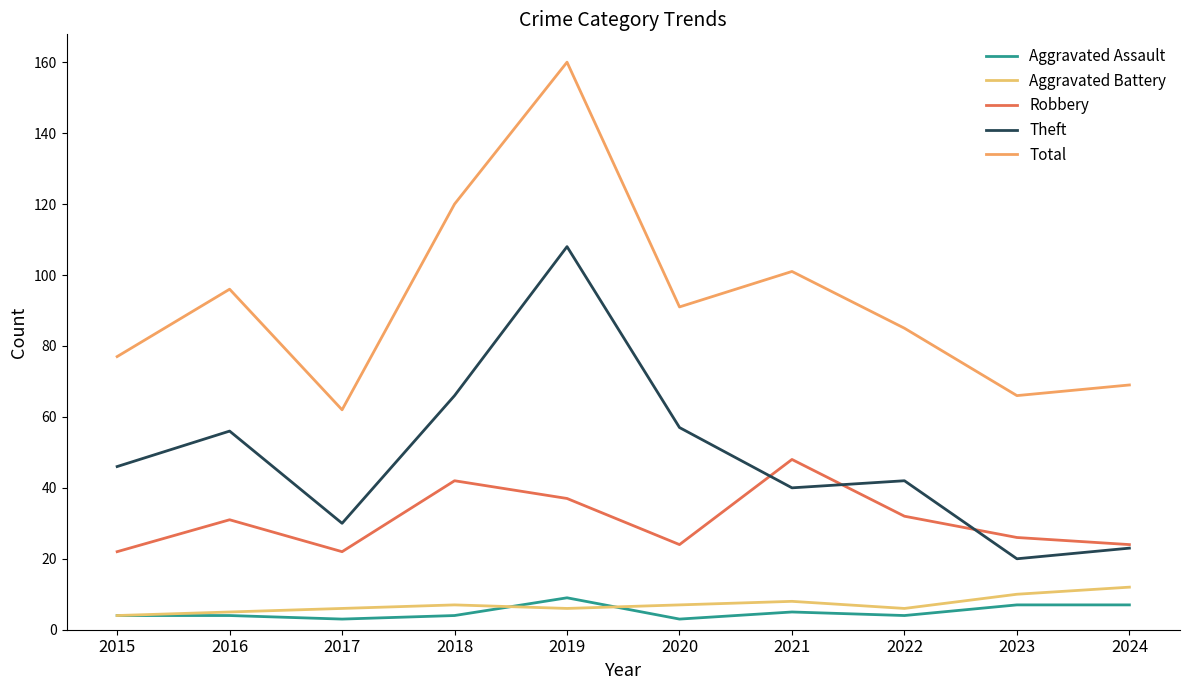

Reading left to right, extract all data points from this chart.

Aggravated Assault: 4	4	3	4	9	3	5	4	7	7
Aggravated Battery: 4	5	6	7	6	7	8	6	10	12
Robbery: 22	31	22	42	37	24	48	32	26	24
Theft: 46	56	30	66	108	57	40	42	20	23
Total: 77	96	62	120	160	91	101	85	66	69